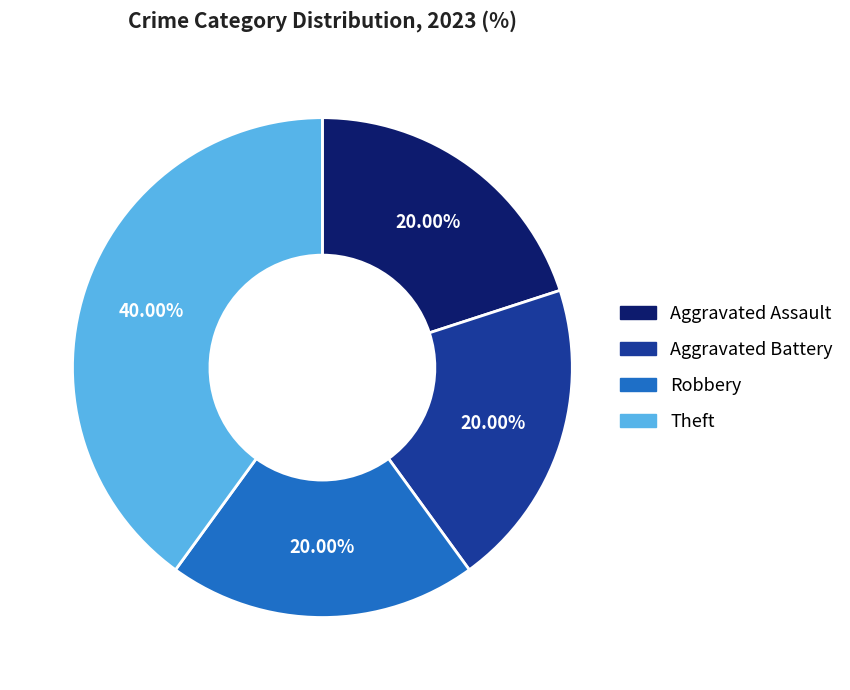

How many slices are in this pie chart?

4